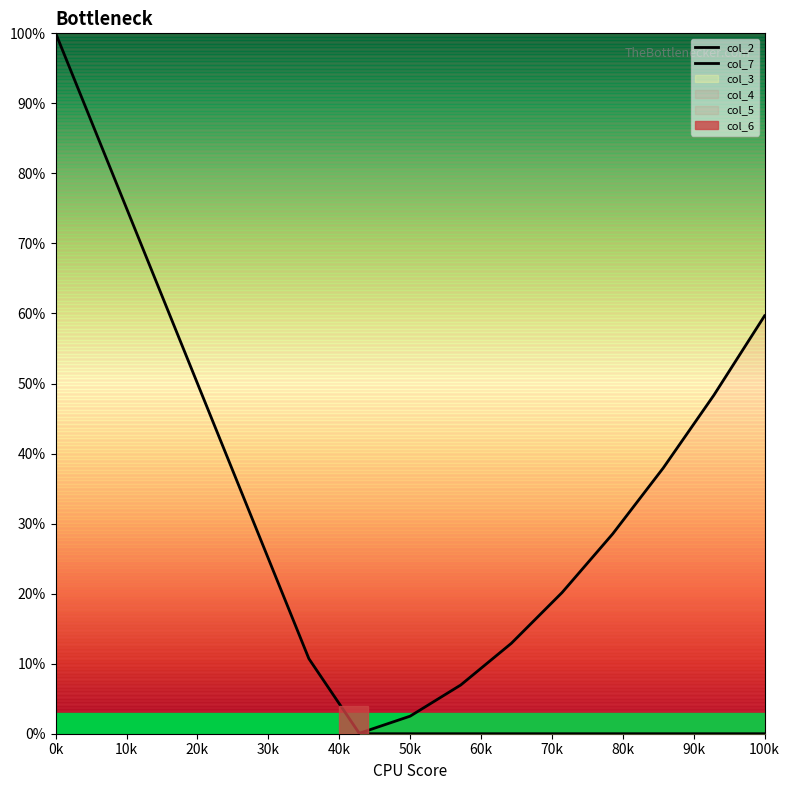

Is this an area chart (filled region under the line)?

No